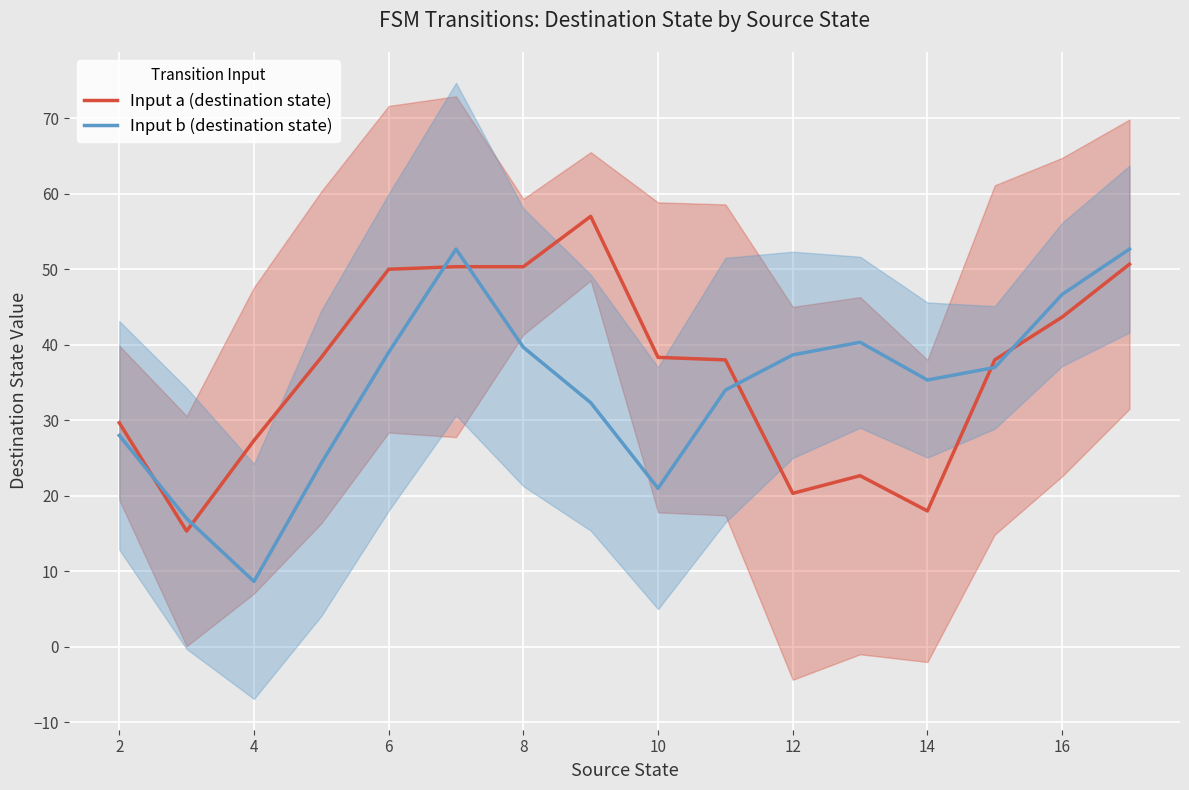

The Input a (destination state) series shows 93.5 at 14. True or false?

False